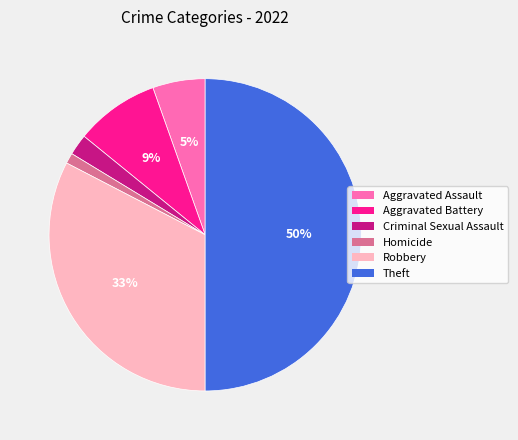

How many segments does this pie chart have?

6